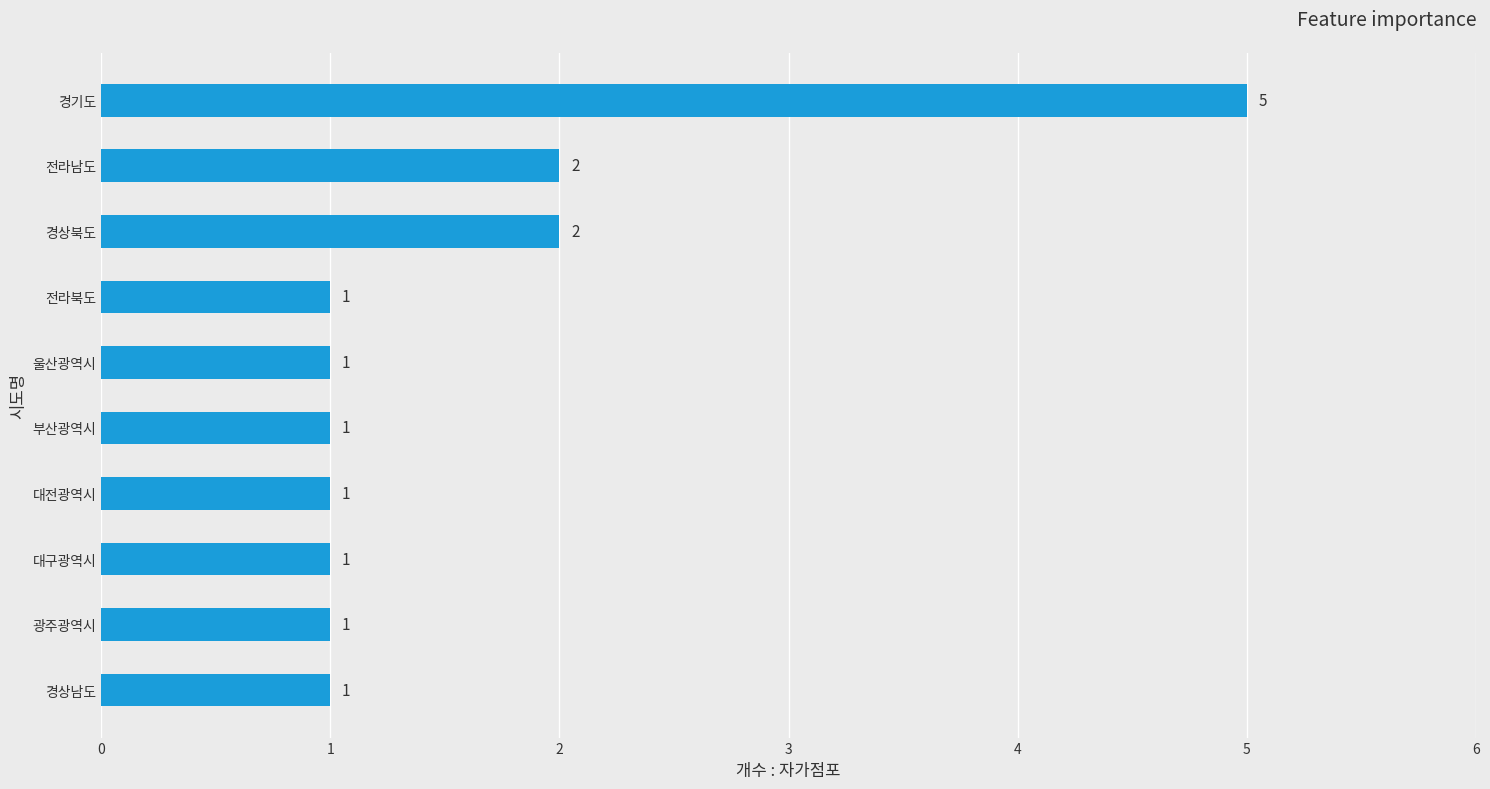

True or false: the data shows 0 at 대전광역시.

False